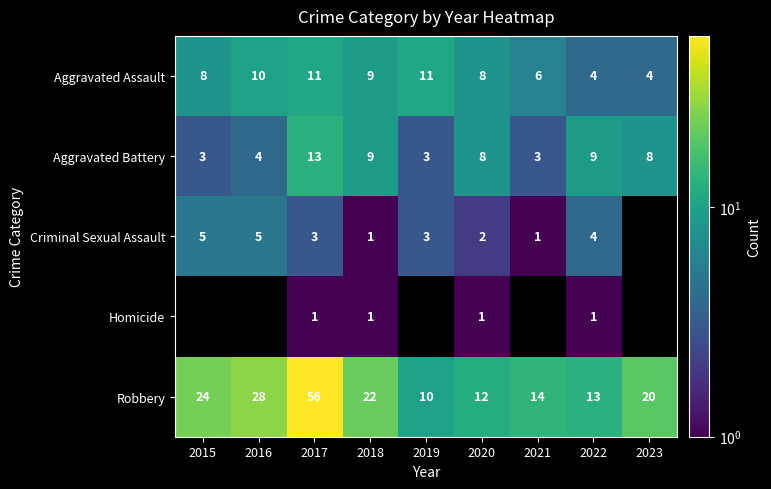

What is the total value across all series at 2022?

31